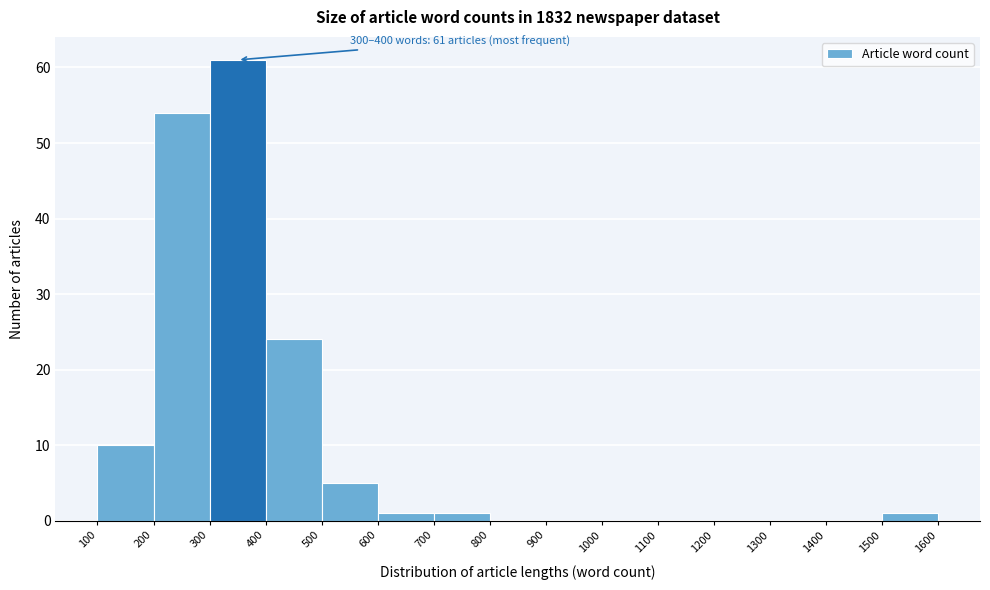

Over which range of the x-axis is the bar tallest?

300 to 400